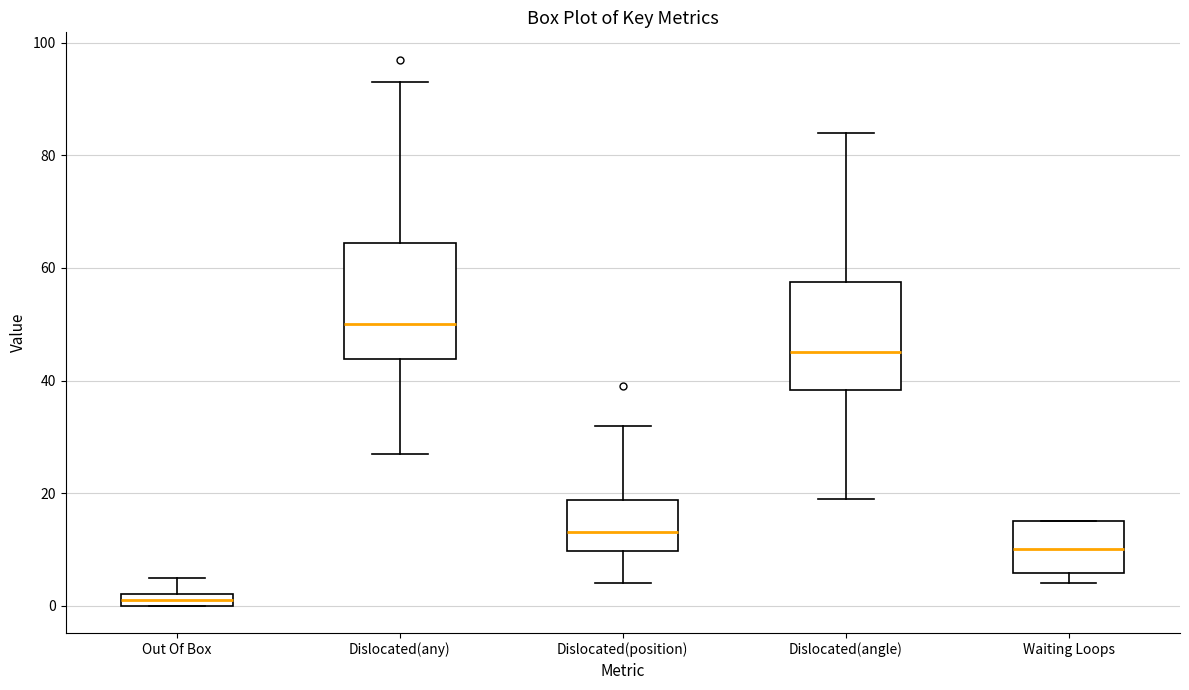

Where does the median line of the box for Dislocated(position) sit on the y-axis? The values are not printed on the chart, so give them approximately, as read against the axis.

14